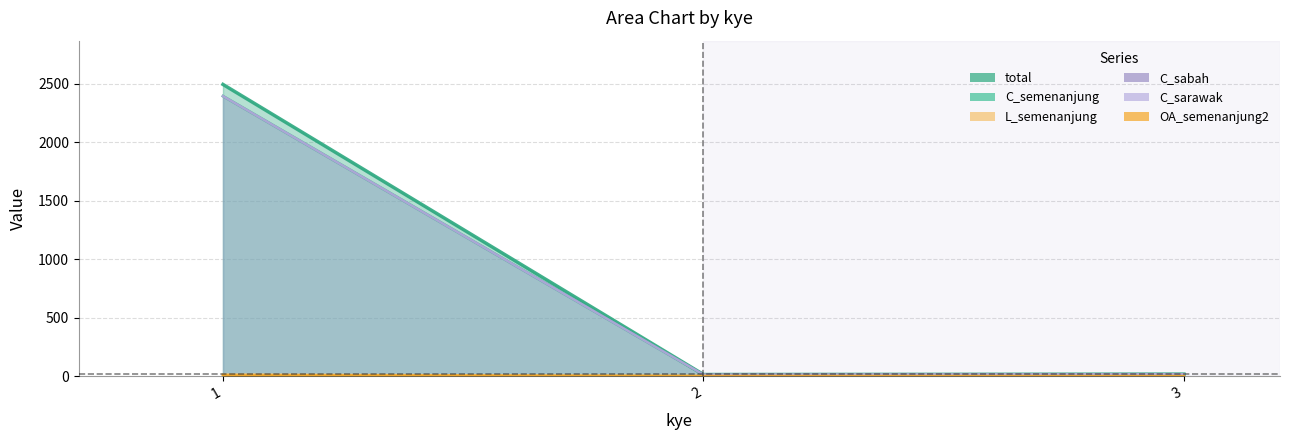

How many data points in total are above 17?

1